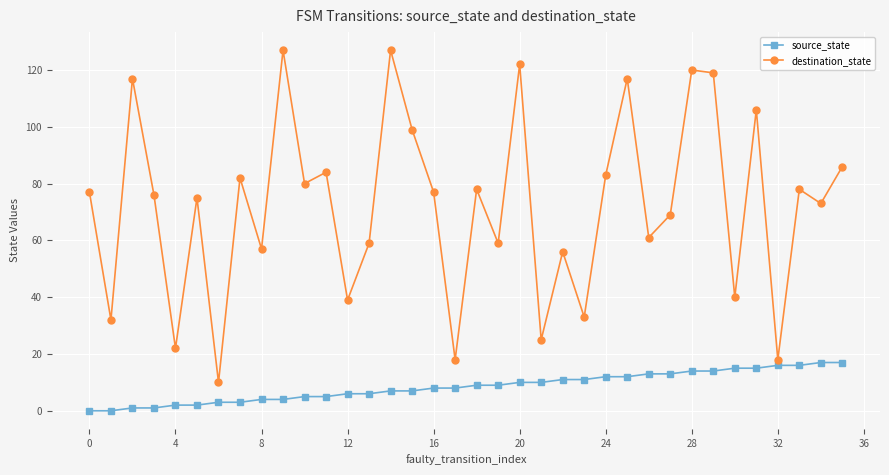

What is the greatest value displayed?

127